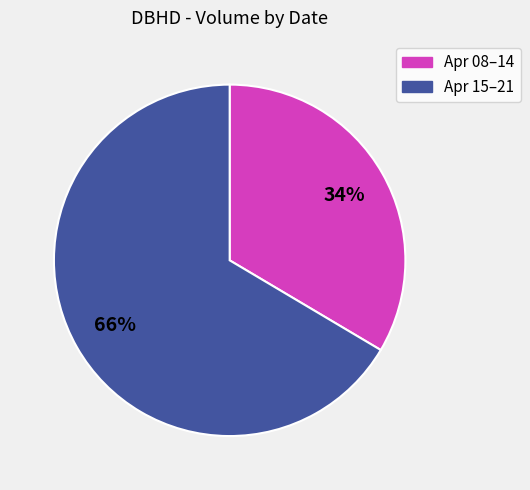

To the nearest percent, what is the average slice percentage?

50%